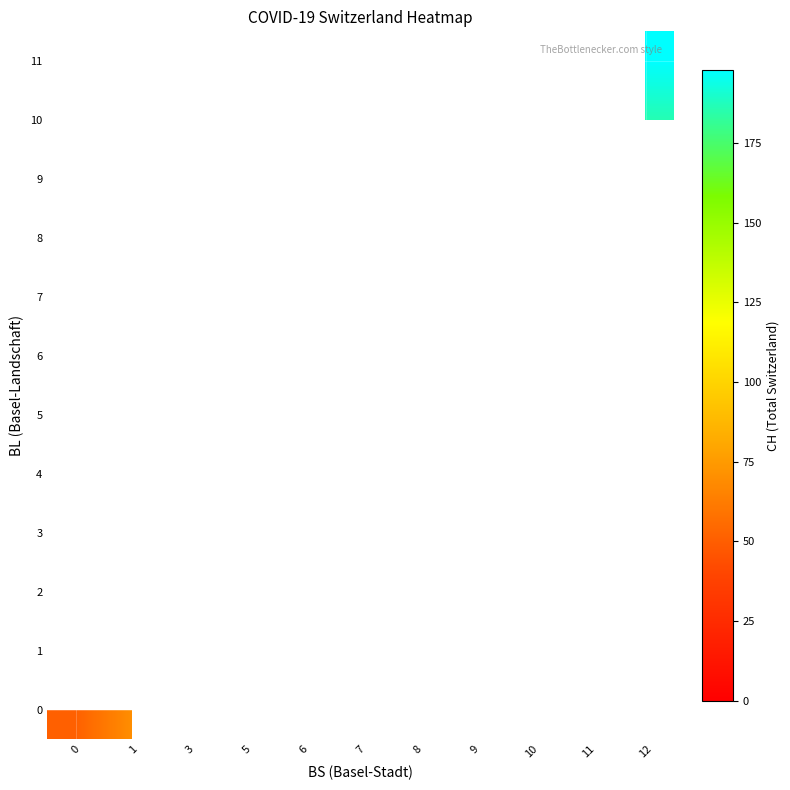

How many series are shown in this chart?

12